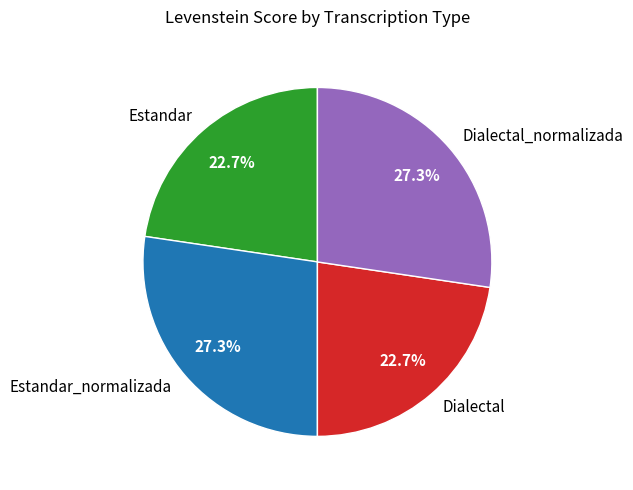

What is the ratio of the value at Estandar to the value at Dialectal?

1.0